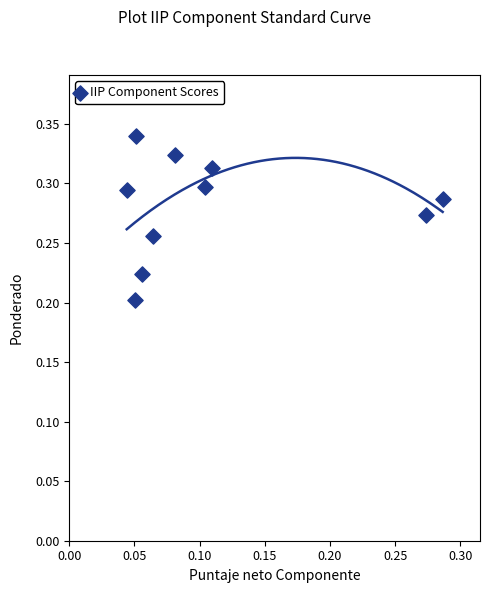

Count the number of points in this scatter plot.

10